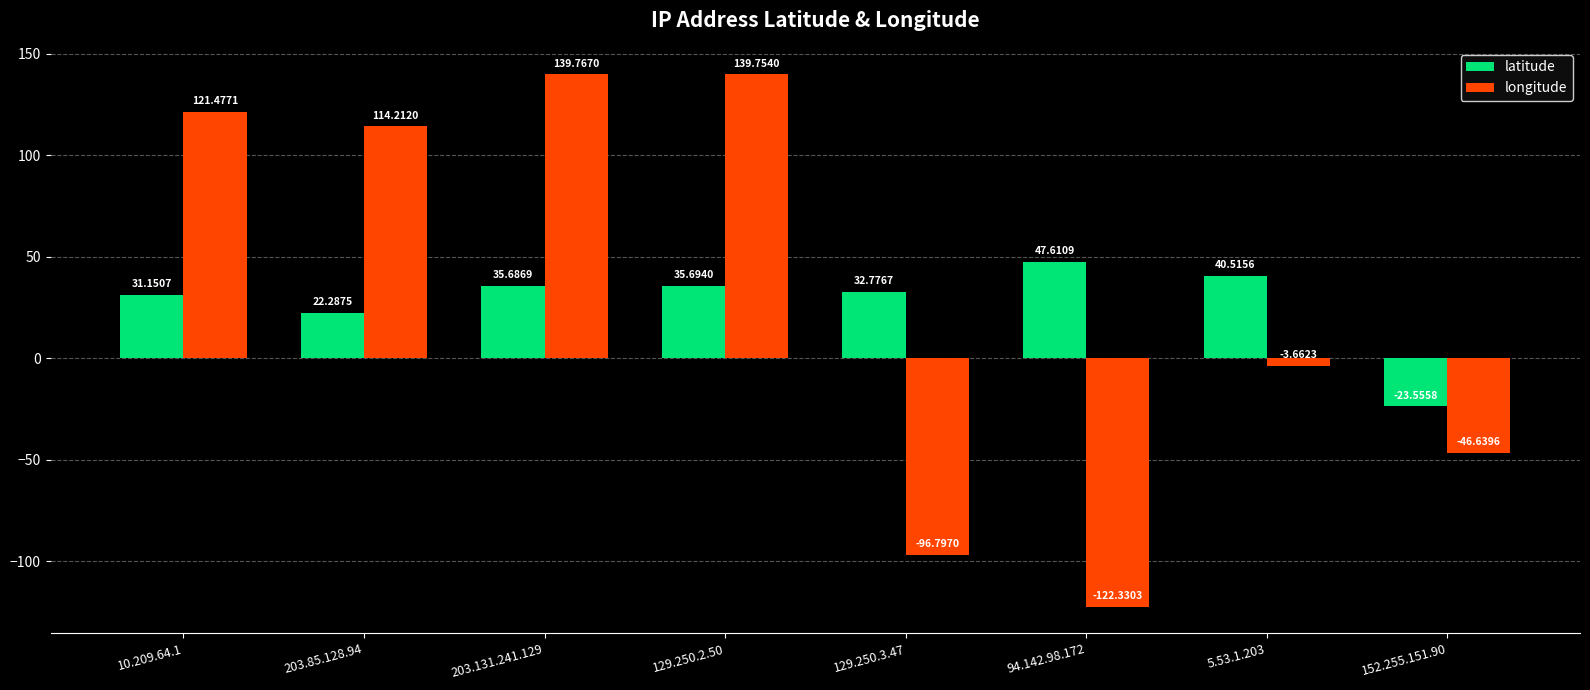

Does the chart contain any negative values?

Yes